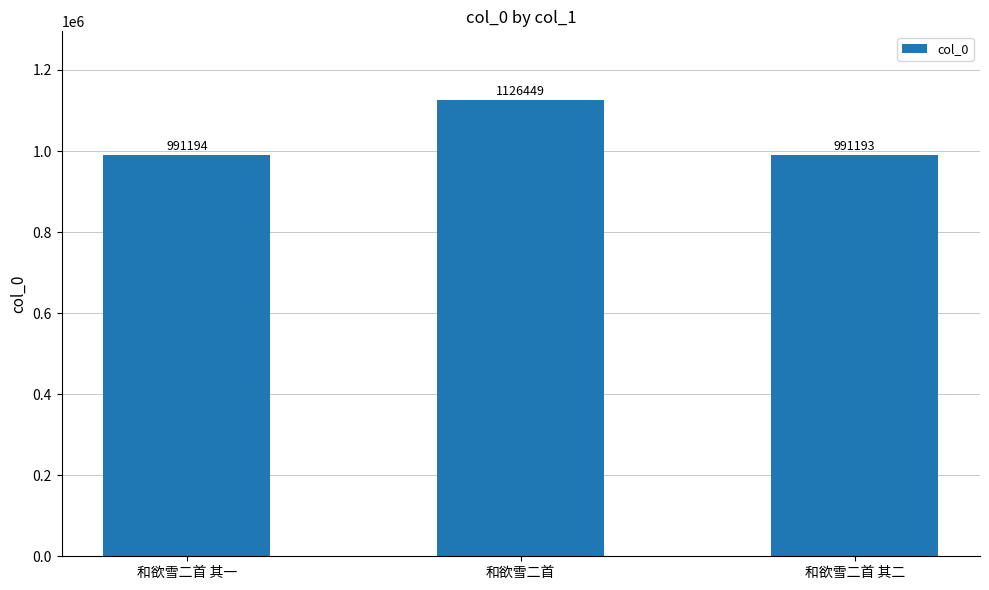

What is the value of the 3rd bar from the left?

991193